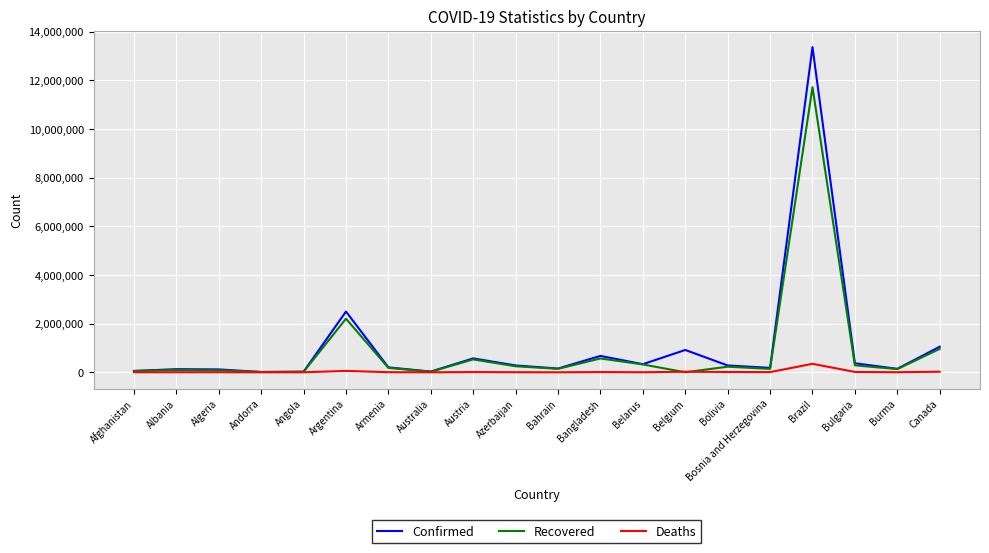

What are all the series names shown in the legend?

Confirmed, Recovered, Deaths